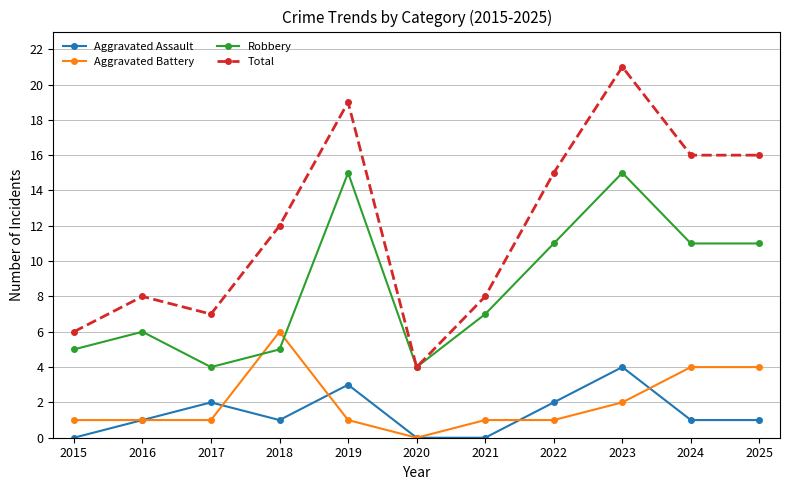

Which series has the largest range (max minus min)?

Total